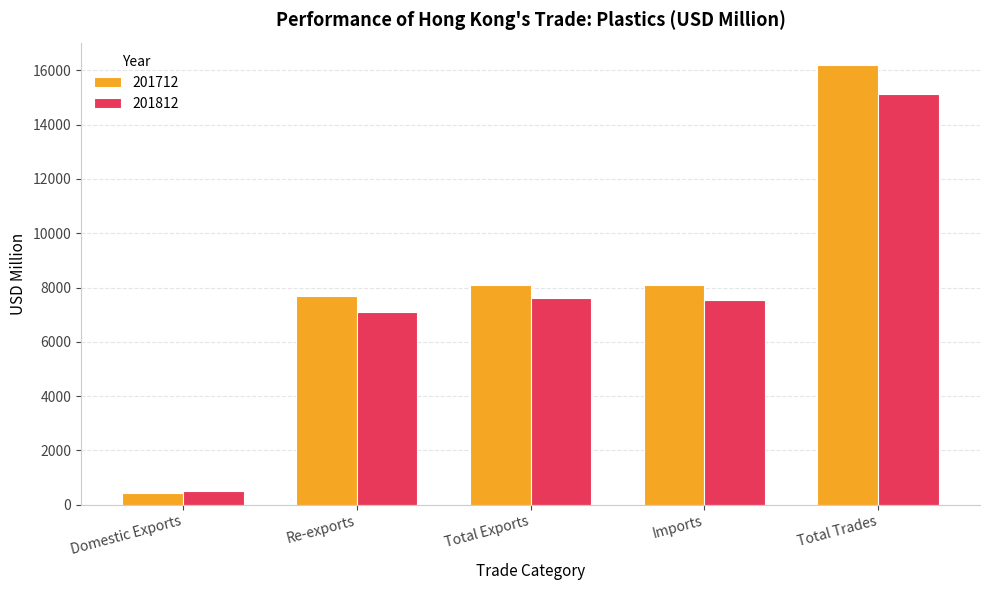

How many data points in 201812 are less than 7527?

2